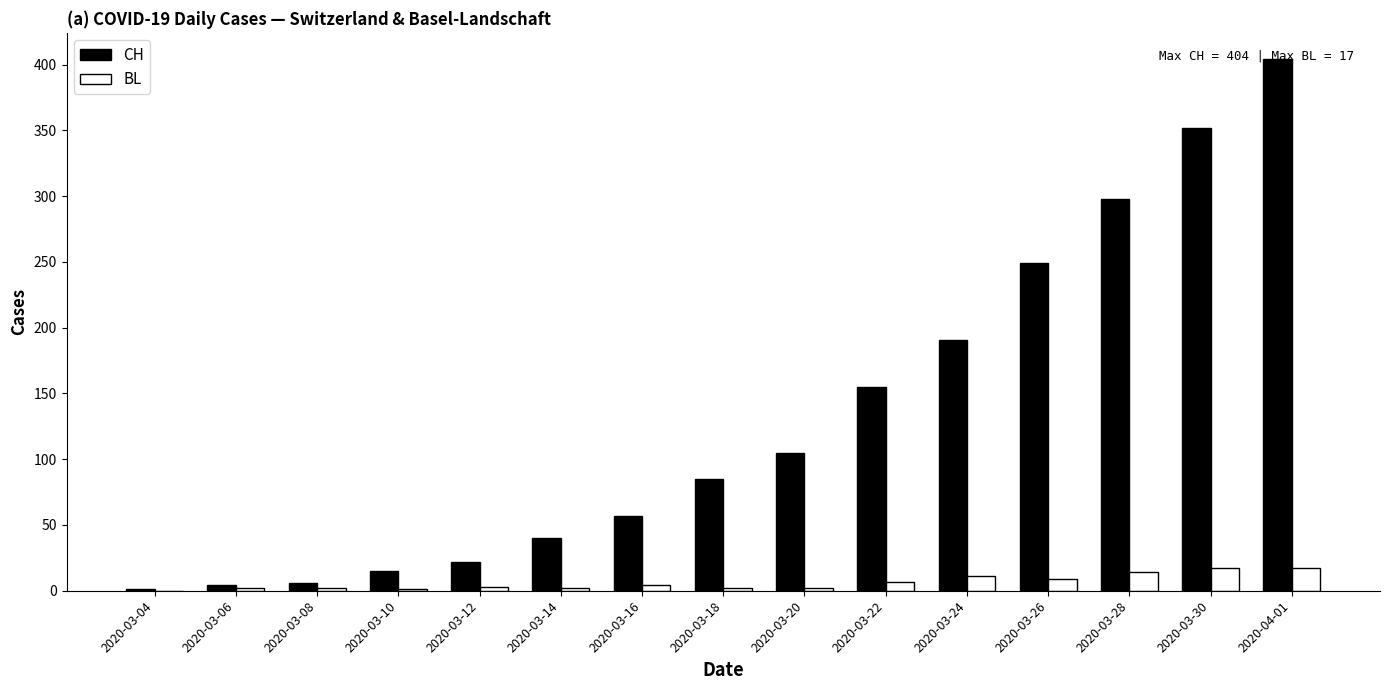

True or false: CH has a value of 57 at 2020-03-16.

True